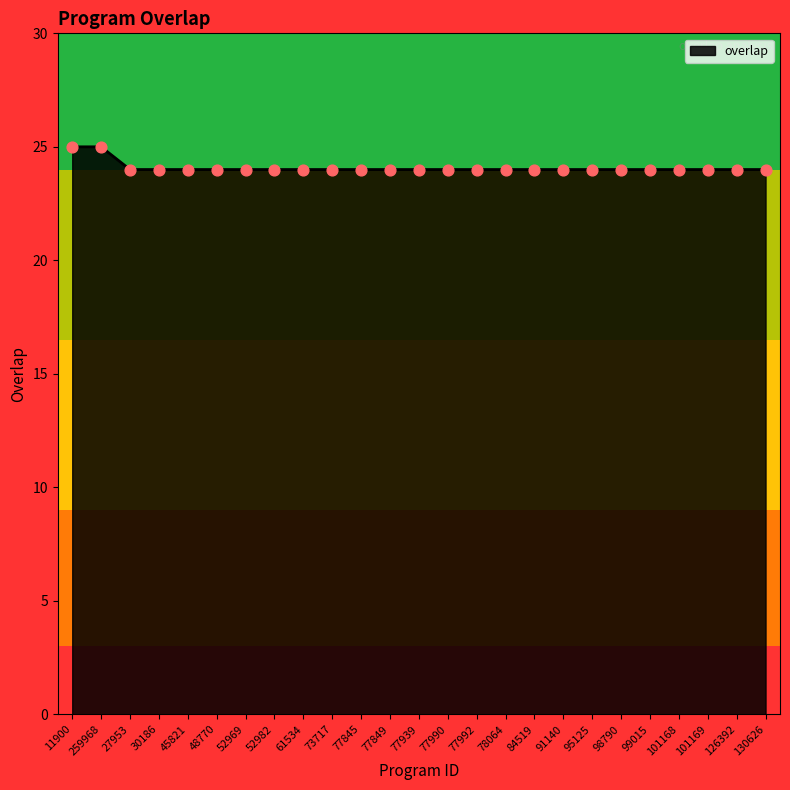

Approximately how many times larger is the value at 73717 compared to 98790?

1.0